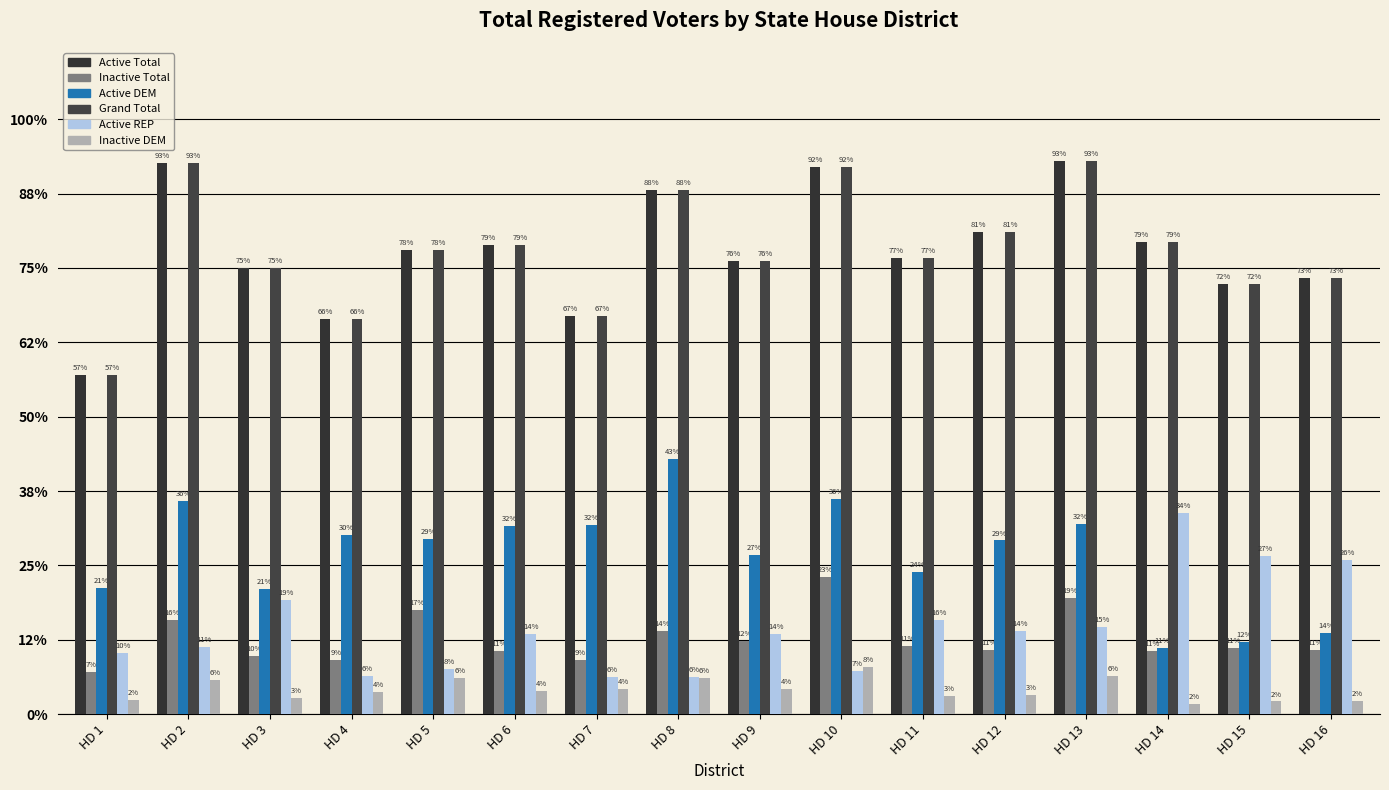

Are the bars horizontal?

No